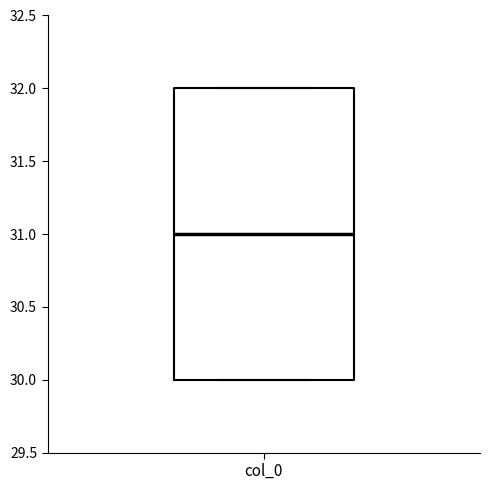

Read this box plot against the y-axis: the position of the median line, the range covered by the box, and the ends of both whiskers. The values are not printed on the chart, so give them approximately, as read against the axis.

median 31, box 30 to 32, whiskers 30 to 32